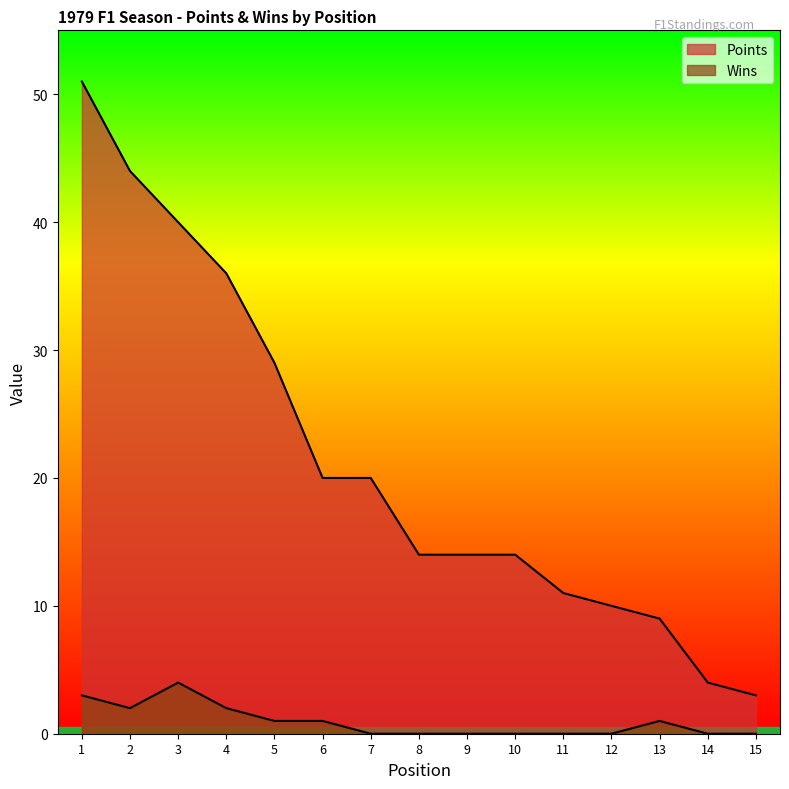

What is the difference between the maximum and minimum values in the Points series?

48